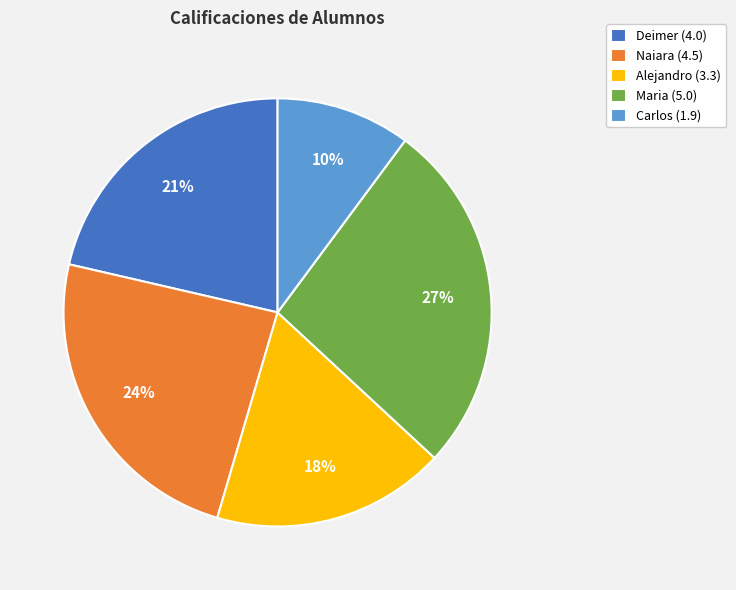

What percentage is the Carlos slice, to the nearest percent?

10%